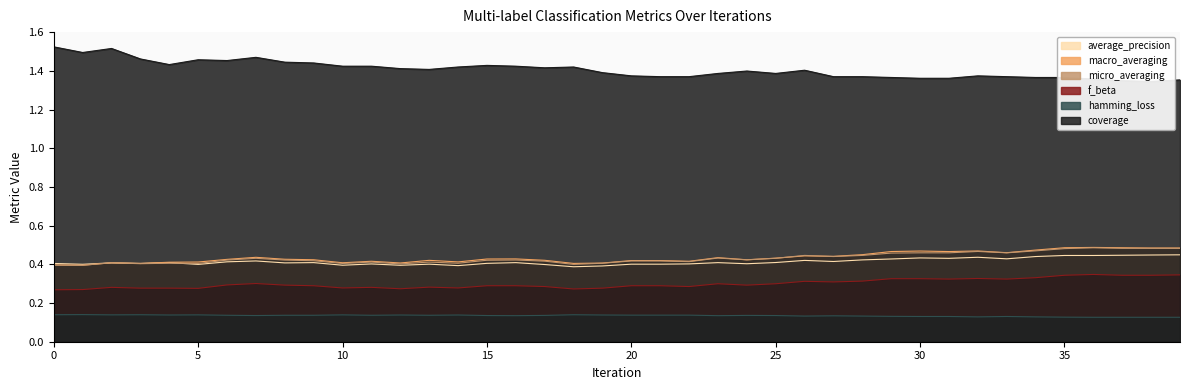

True or false: f_beta and average_precision intersect in this chart.

False